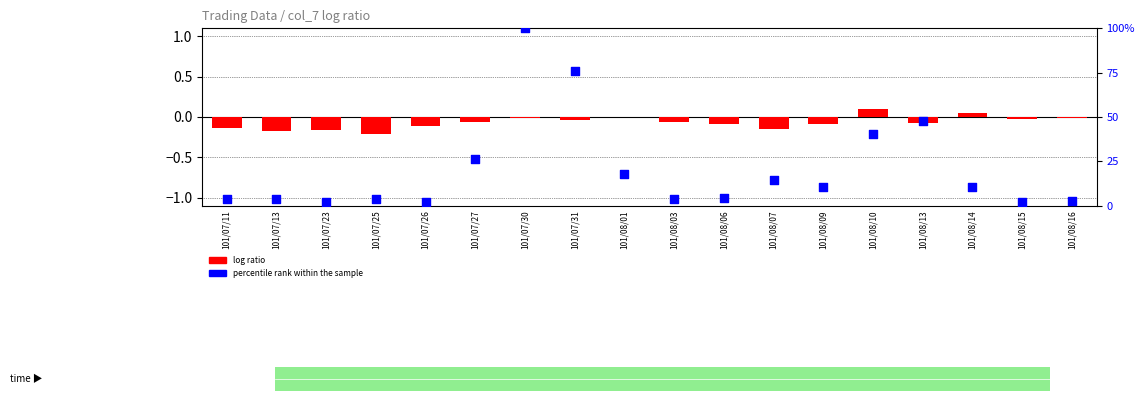

Which series has the widest spread of Y values?

percentile rank within the sample